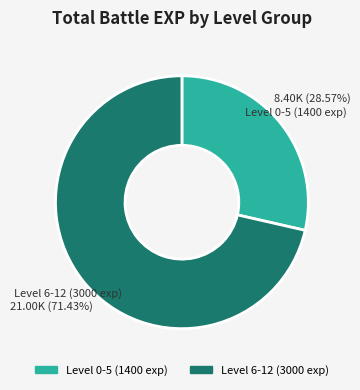

Is there a majority slice in this chart?

Yes